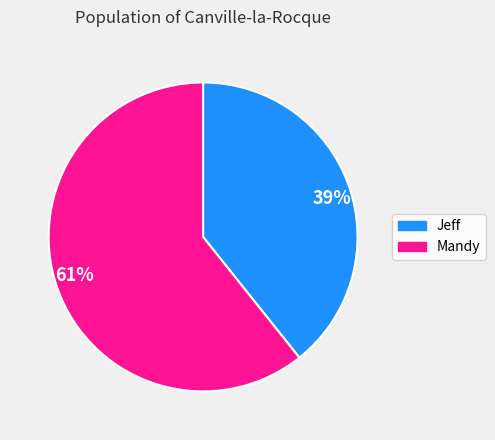

Rank the categories by value from lowest to highest.

39%, 61%